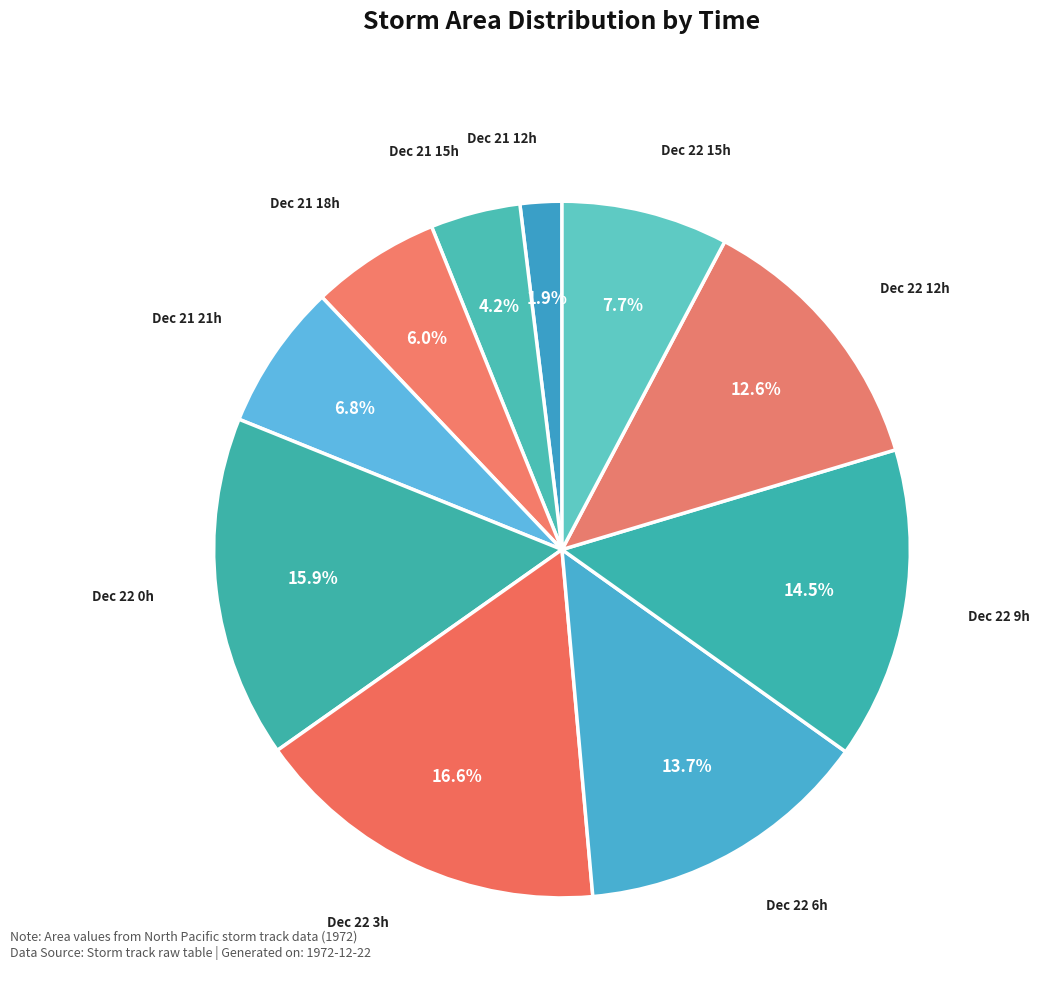

To the nearest percent, what is the average slice percentage?

10%